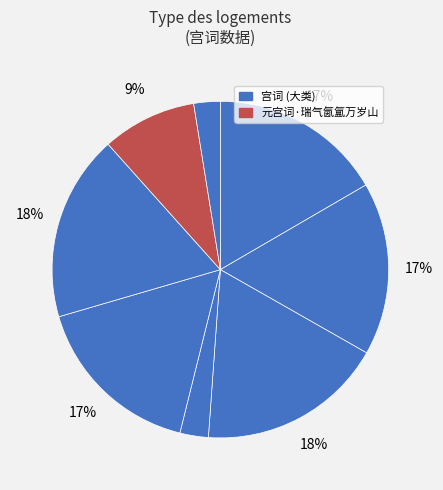

Does any single category account for the majority?

No